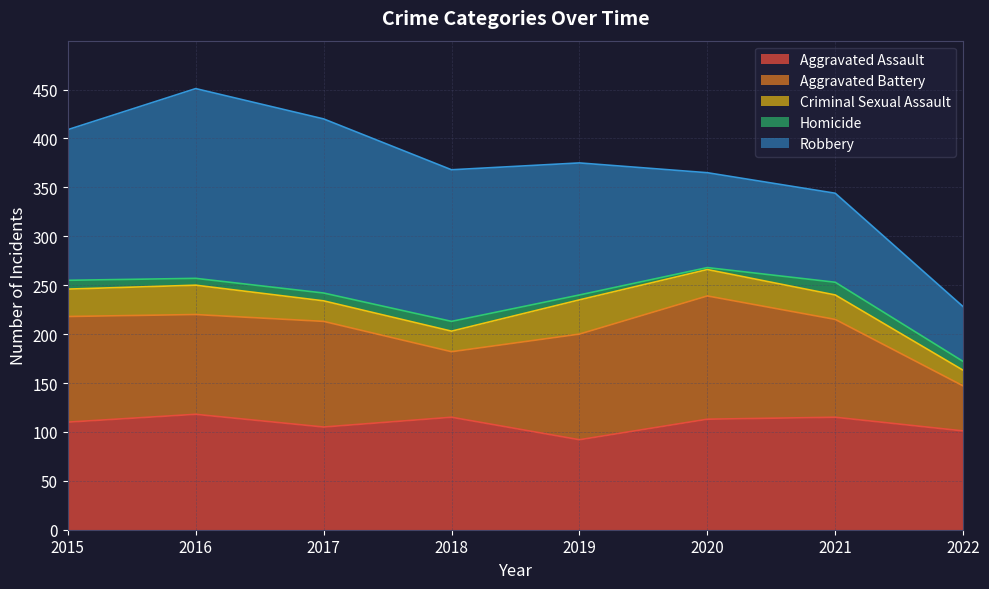

Which series has the largest range (max minus min)?

Robbery